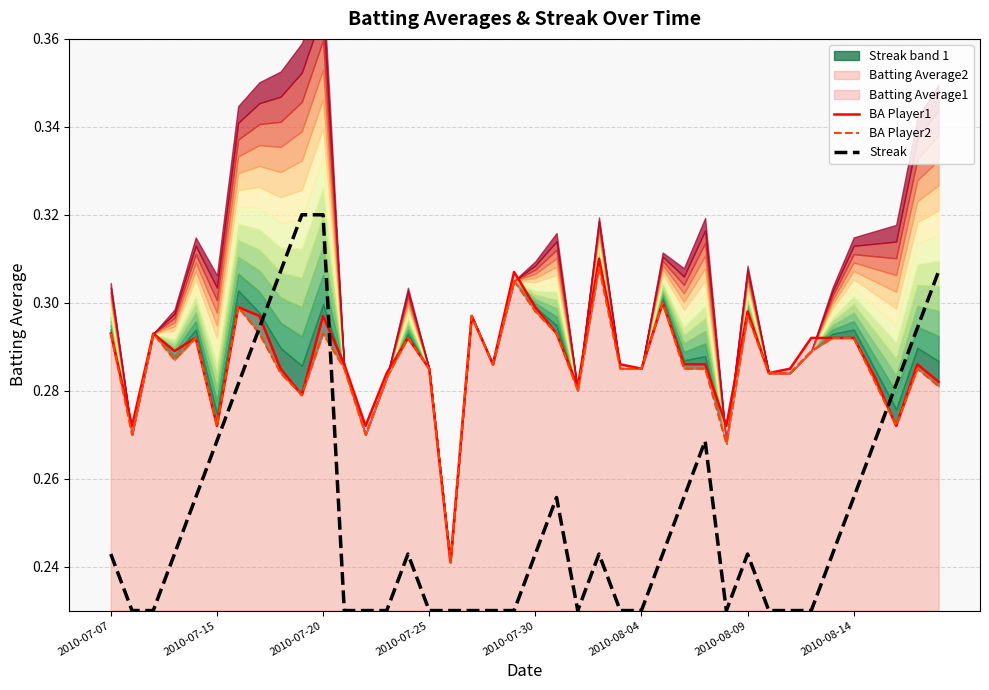

True or false: BA Player2 and BA Player1 intersect in this chart.

False